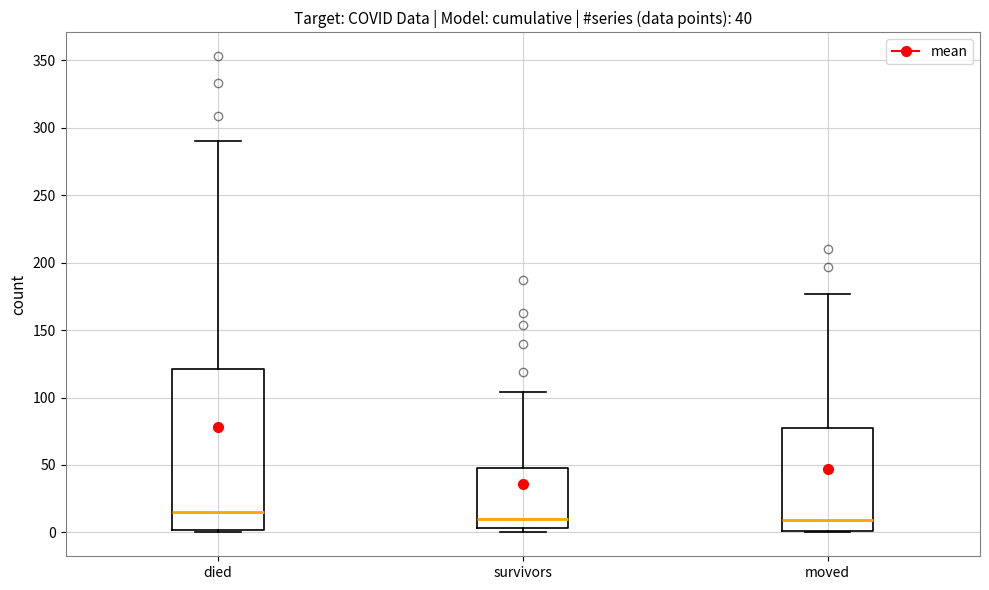

Which box has the highest median line?

died